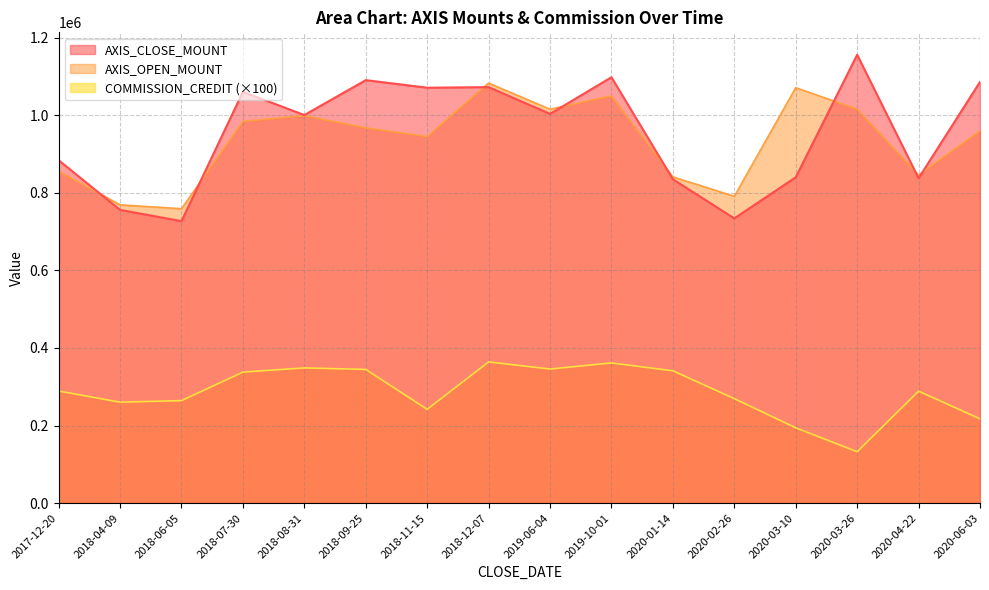

What is the average value of the AXIS_OPEN_MOUNT series?

934519